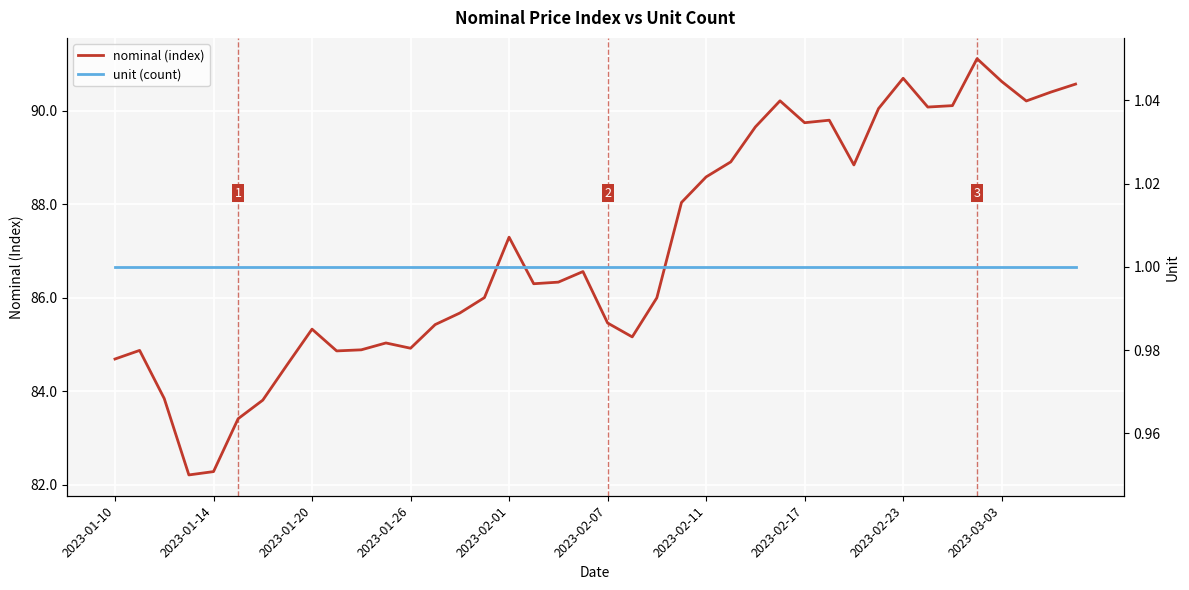

List the series in order of their peak value, highest first.

nominal (index), unit (count)